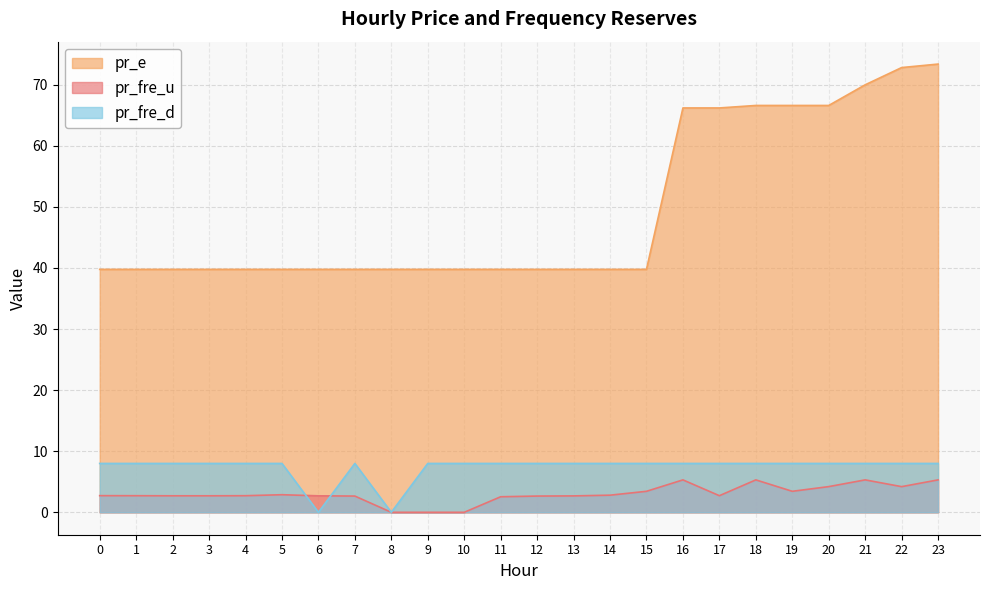

What value does the pr_fre_u series have at 19?

3.4